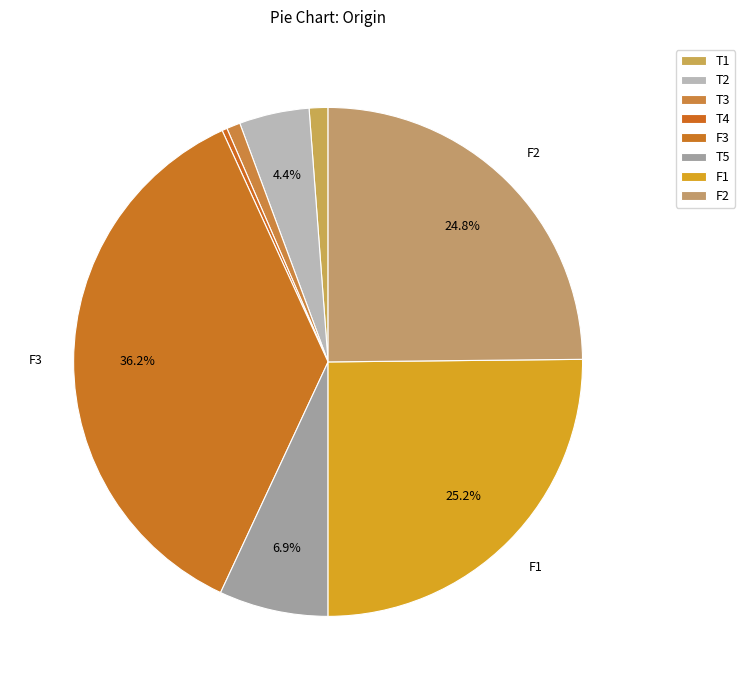

To the nearest percent, what portion does T2 represent?

4%